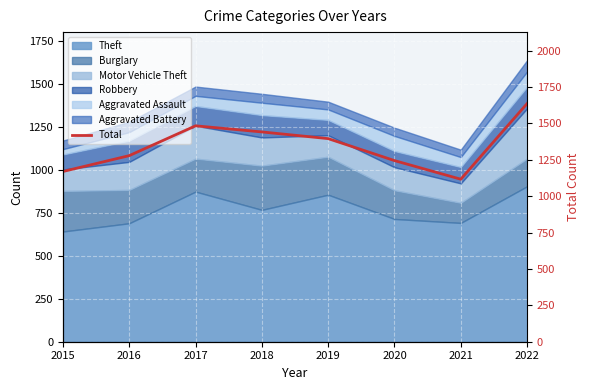

List the labels in order of value, smallest first.

2021, 2015, 2020, 2016, 2019, 2018, 2017, 2022